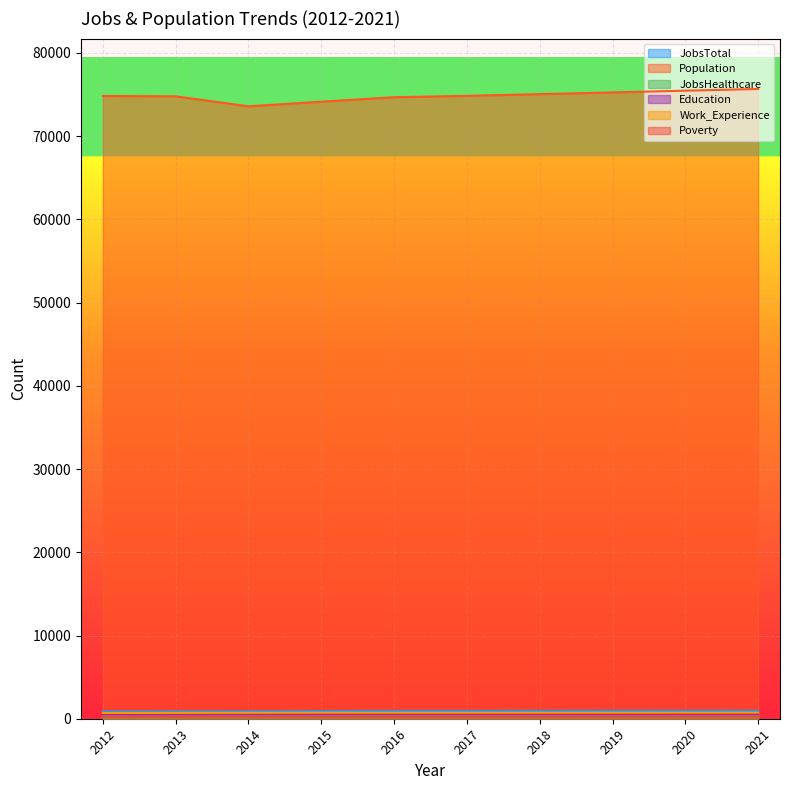

Reading left to right, what are all the values shown in this chart?

JobsTotal: 2012=887	2013=884	2014=900	2015=922	2016=943	2017=946	2018=951	2019=956	2020=961	2021=966
Population: 2012=74819	2013=74784	2014=73581	2015=74134	2016=74675	2017=74837	2018=75046	2019=75251	2020=75458	2021=75666
JobsHealthcare: 2012=141	2013=143	2014=139	2015=138	2016=143	2017=144	2018=145	2019=147	2020=148	2021=149
Education: 2012=531	2013=544	2014=553	2015=562	2016=565	2017=565	2018=567	2019=569	2020=570	2021=572
Work_Experience: 2012=698	2013=704	2014=717	2015=726	2016=725	2017=726	2018=727	2019=729	2020=731	2021=732
Poverty: 2012=262	2013=259	2014=261	2015=256	2016=250	2017=253	2018=256	2019=259	2020=263	2021=266